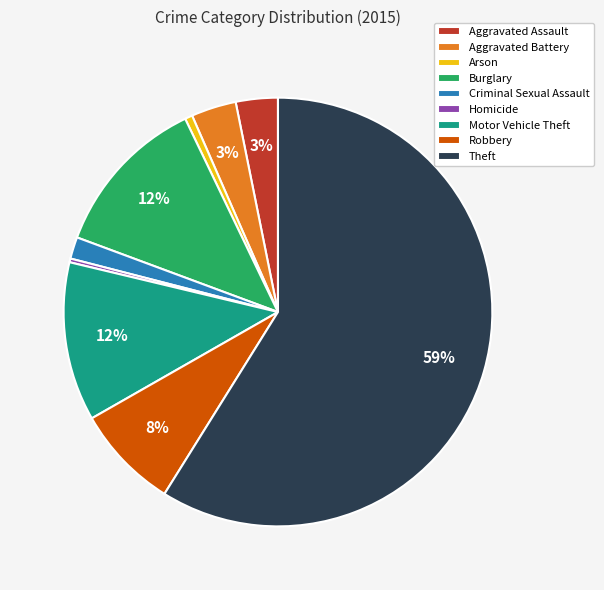

Between Homicide and Criminal Sexual Assault, which is larger?

Criminal Sexual Assault